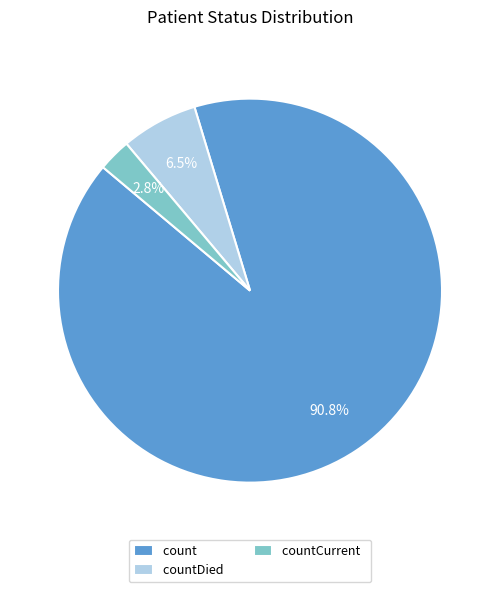

How many slices are in this pie chart?

3